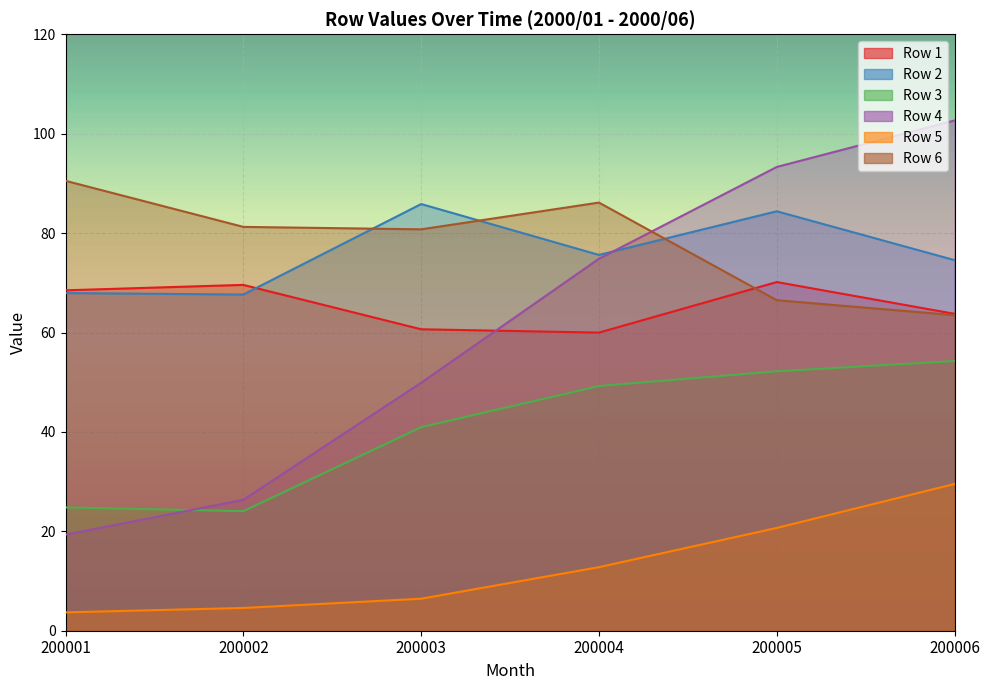

Which series has the largest range (max minus min)?

4